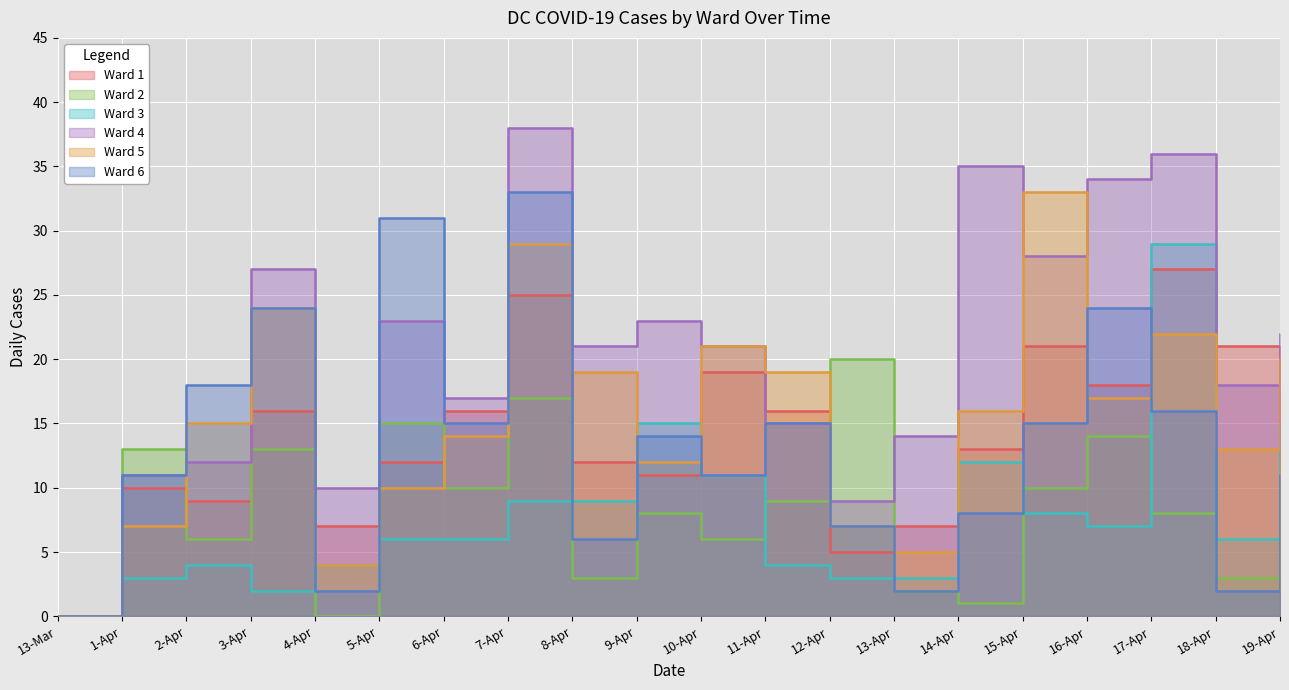

What is the label of the 13th point from the right?

7-Apr